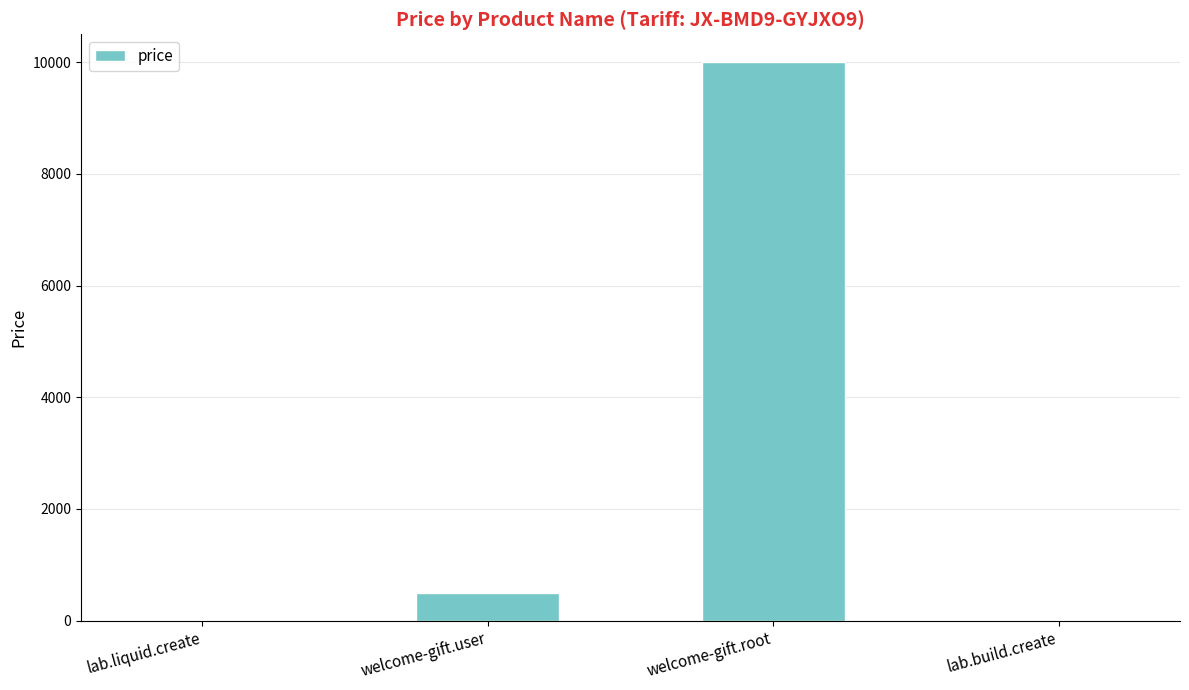

Between welcome-gift.root and lab.liquid.create, which is larger?

welcome-gift.root